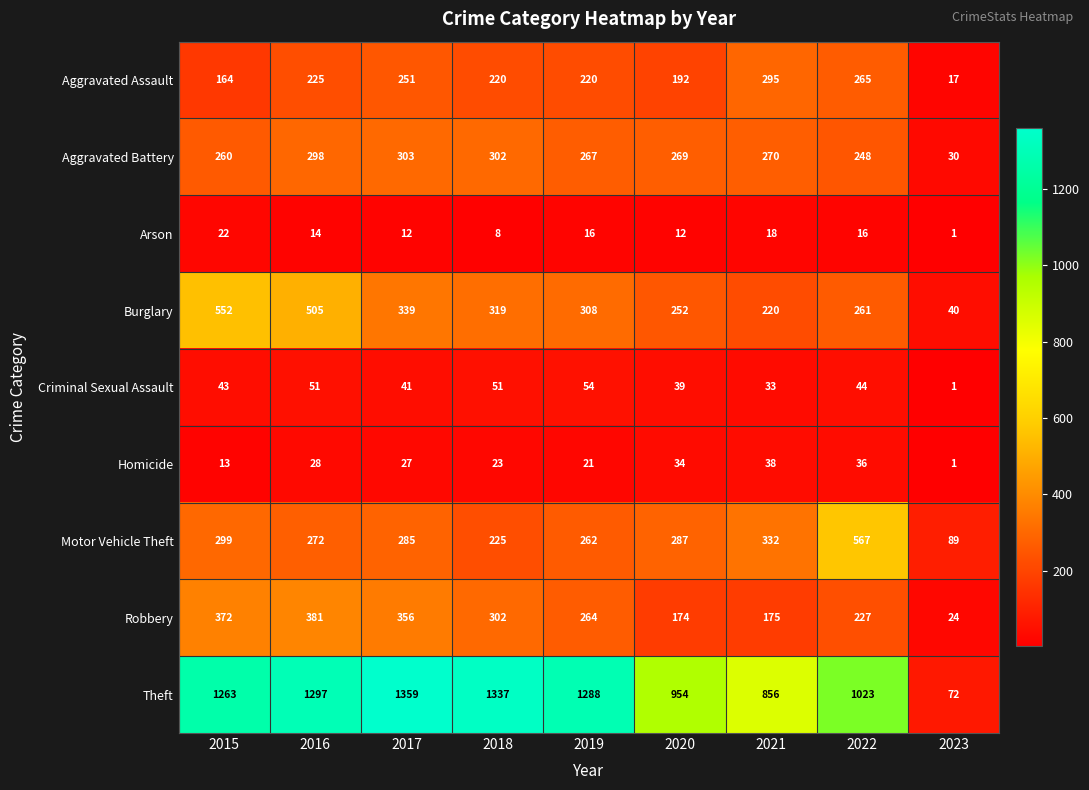

Which category has the highest value across all series?

2017